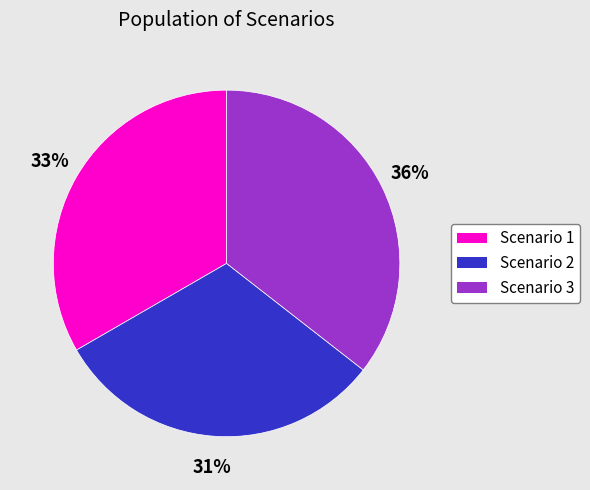

What is the ratio of the value at Scenario 1 to the value at Scenario 3?

0.9